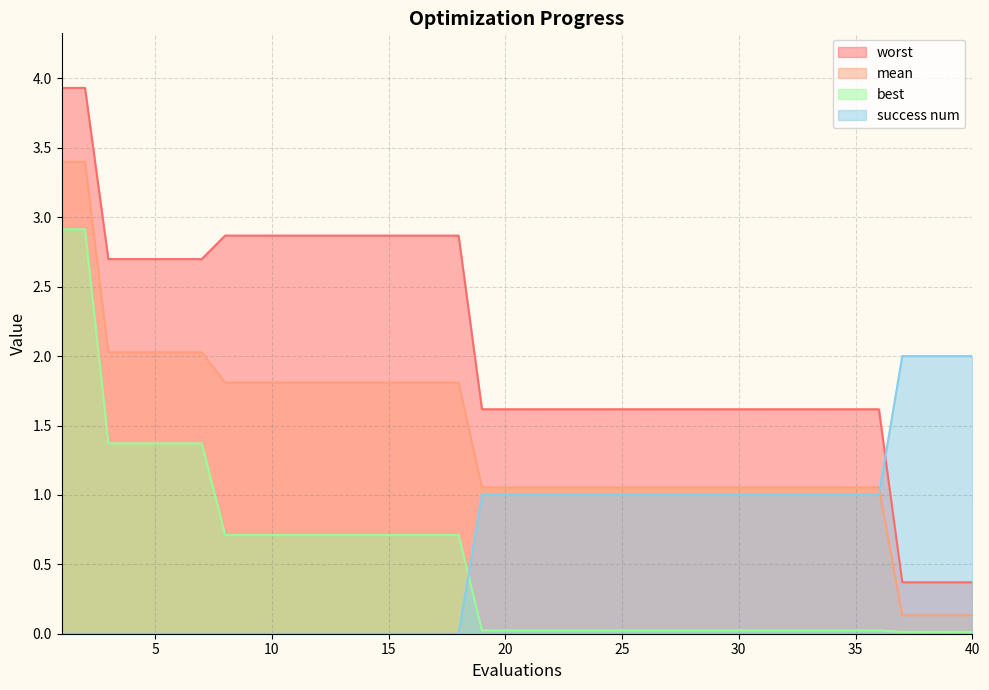

Rank the series by their maximum value, from lowest to highest.

success num, best, mean, worst